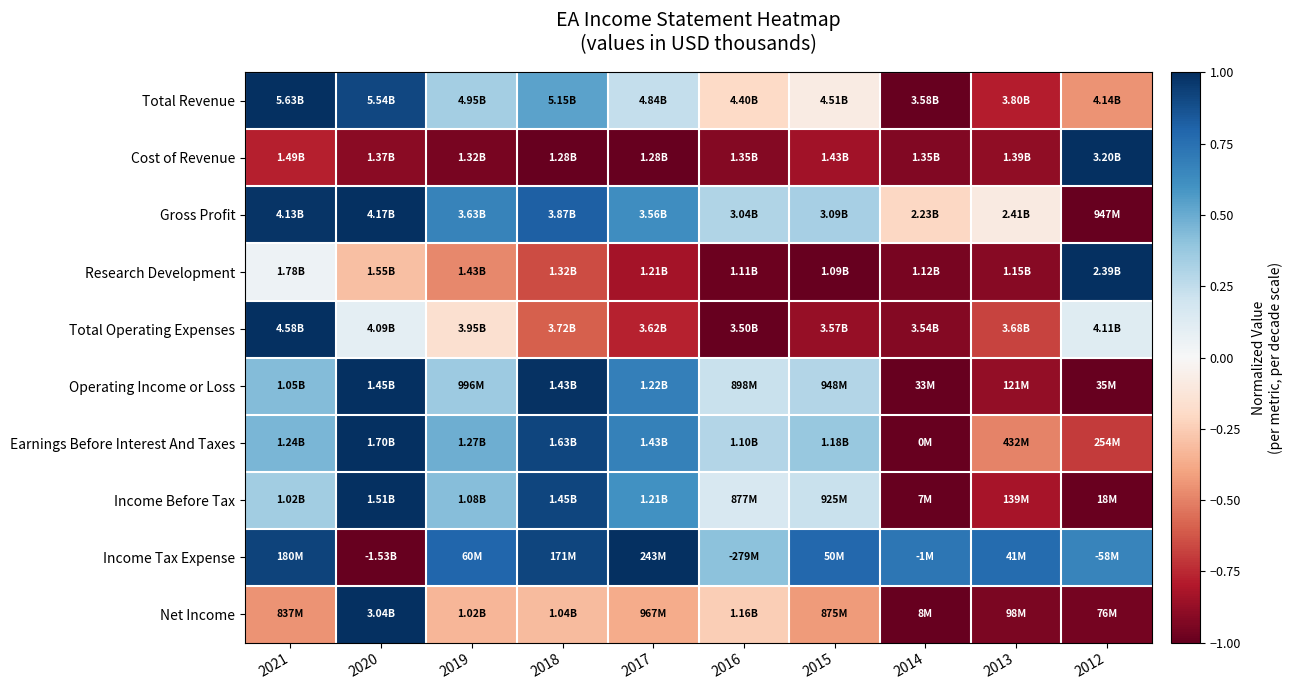

At how many categories does at least one series exceed 0?

10